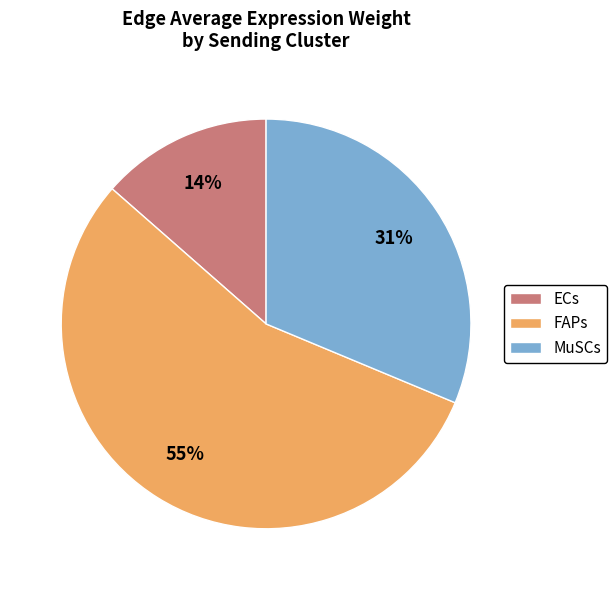

To the nearest percent, what is the average slice percentage?

33%